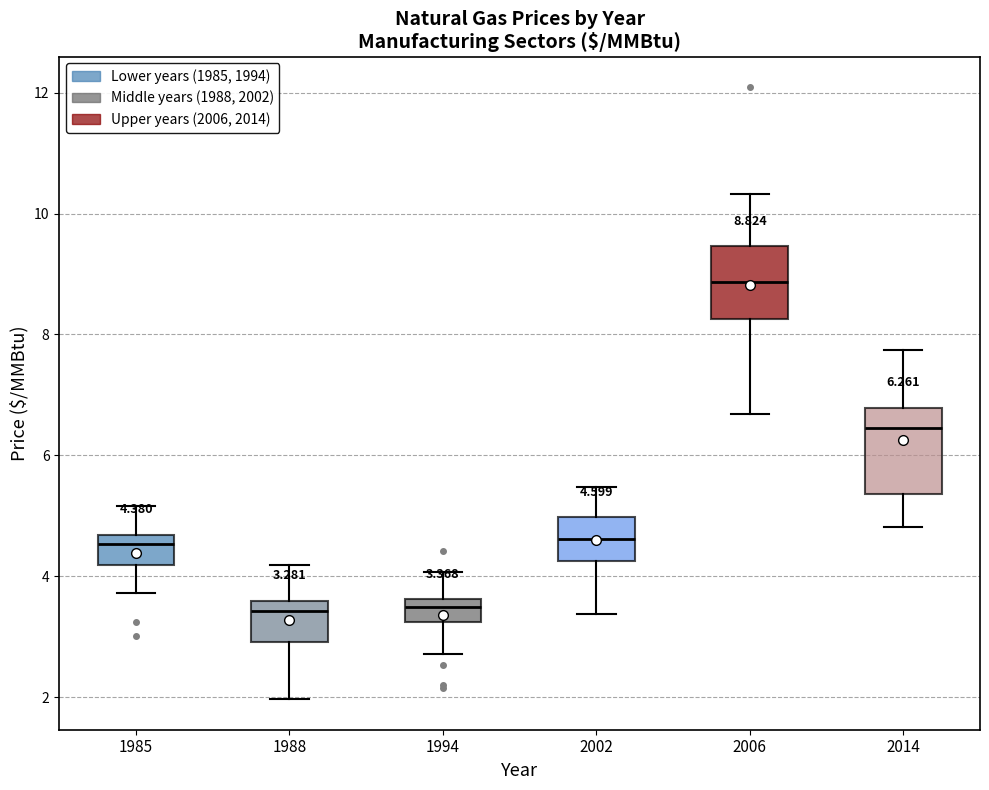

Which box is the tallest, from its lower edge to its upper edge?

2014